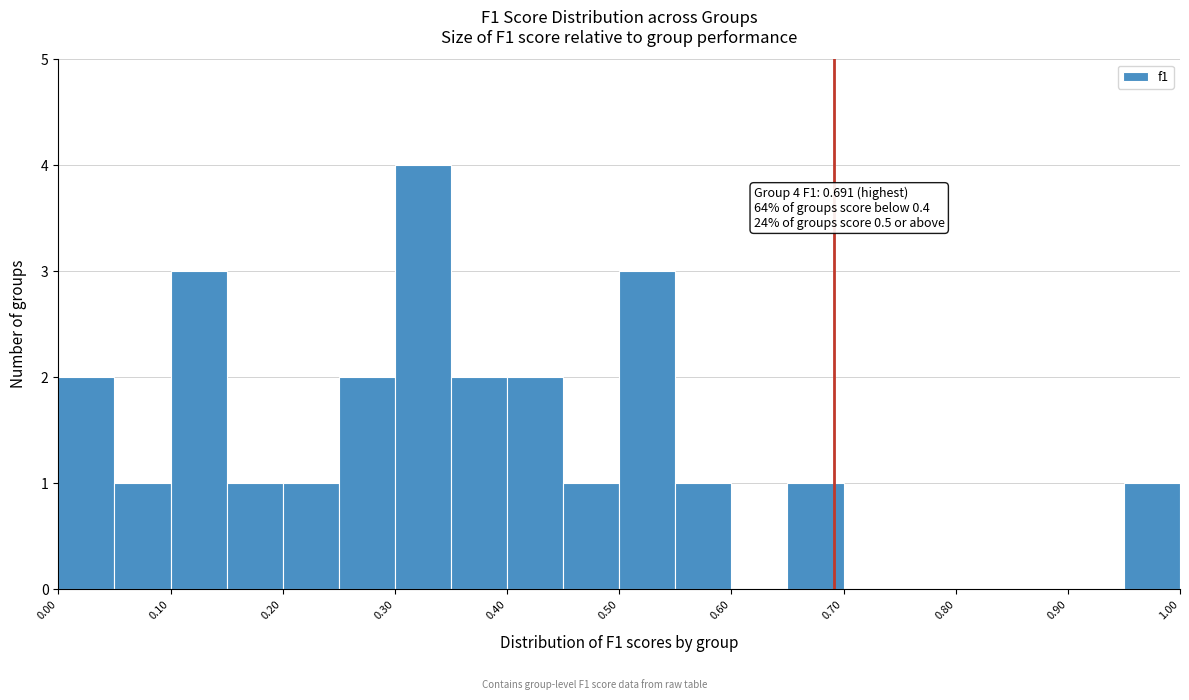

Which range on the x-axis has the tallest bar?

0.30 to 0.35